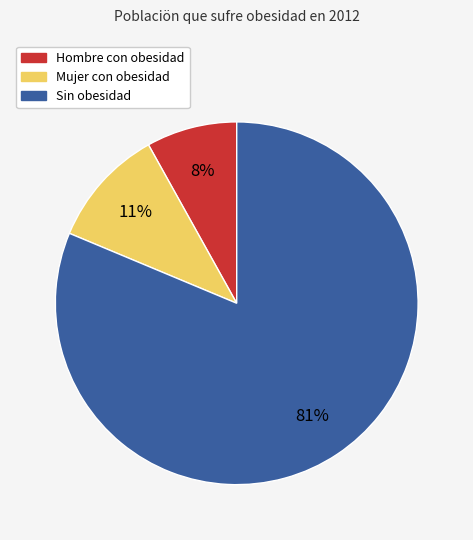

To the nearest percent, what is the difference between the Hombre con obesidad and Sin obesidad slice percentages?

73%